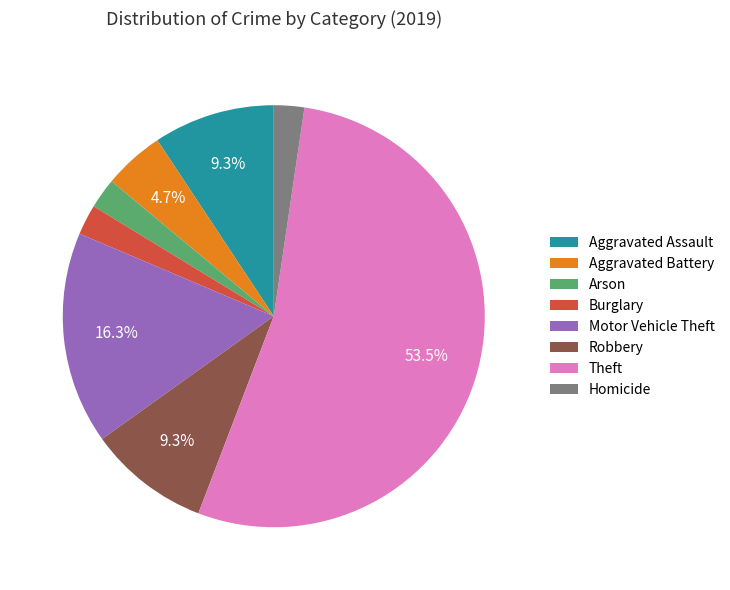

Between Motor Vehicle Theft and Theft, which is larger?

Theft